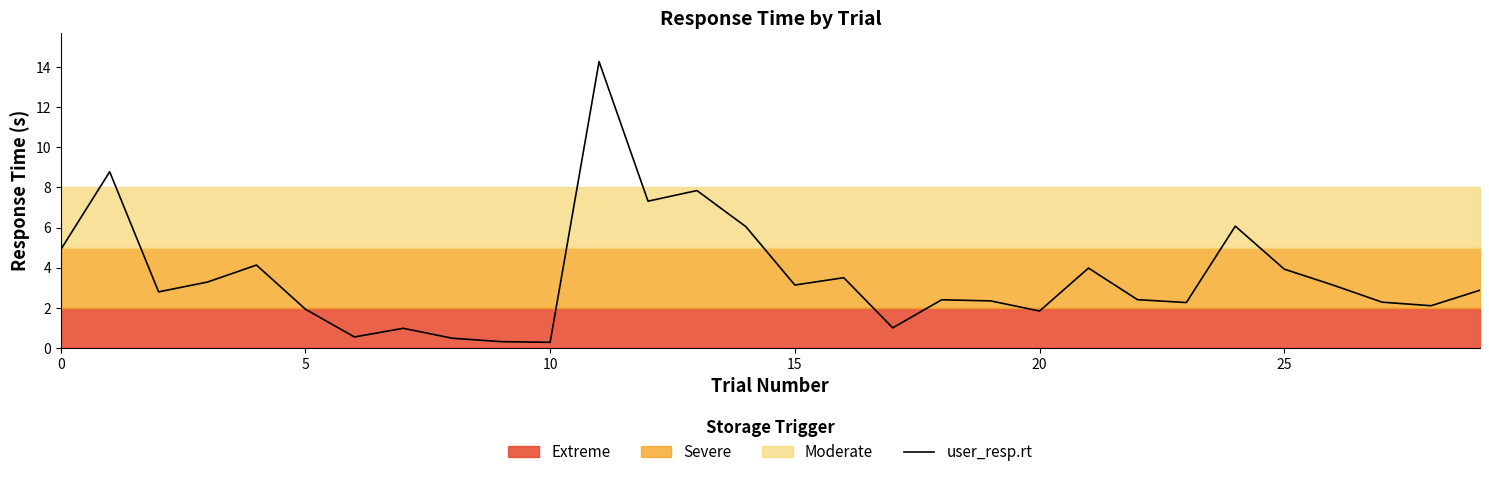

The chart shows a value of 1.6 at 17. True or false?

False